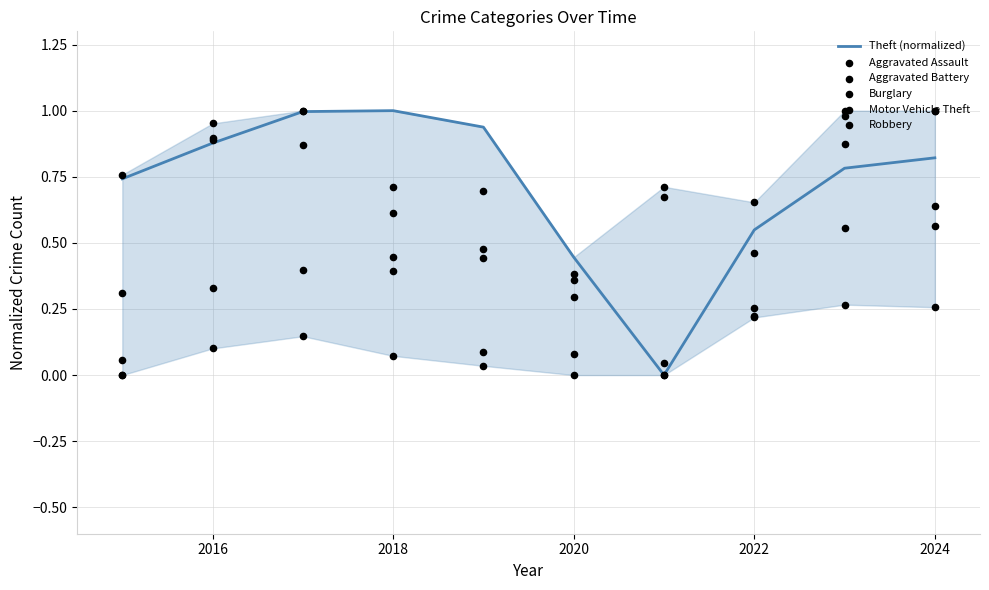

The Theft (normalized) series shows 0.2 at 2022. True or false?

False